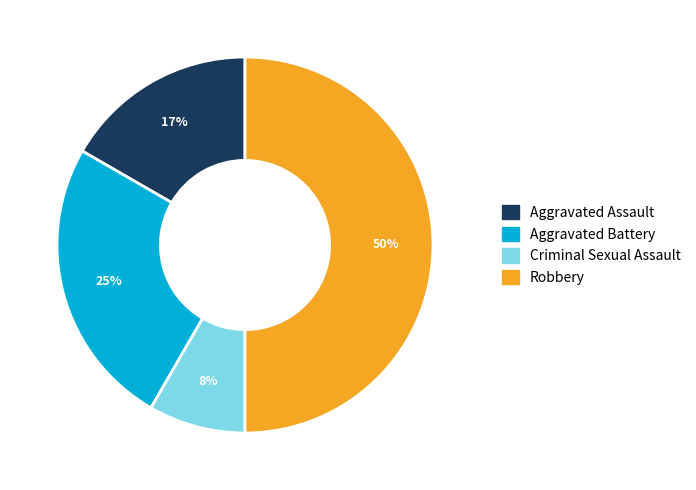

To the nearest percent, what is the difference between the largest and smallest slice percentages?

42%